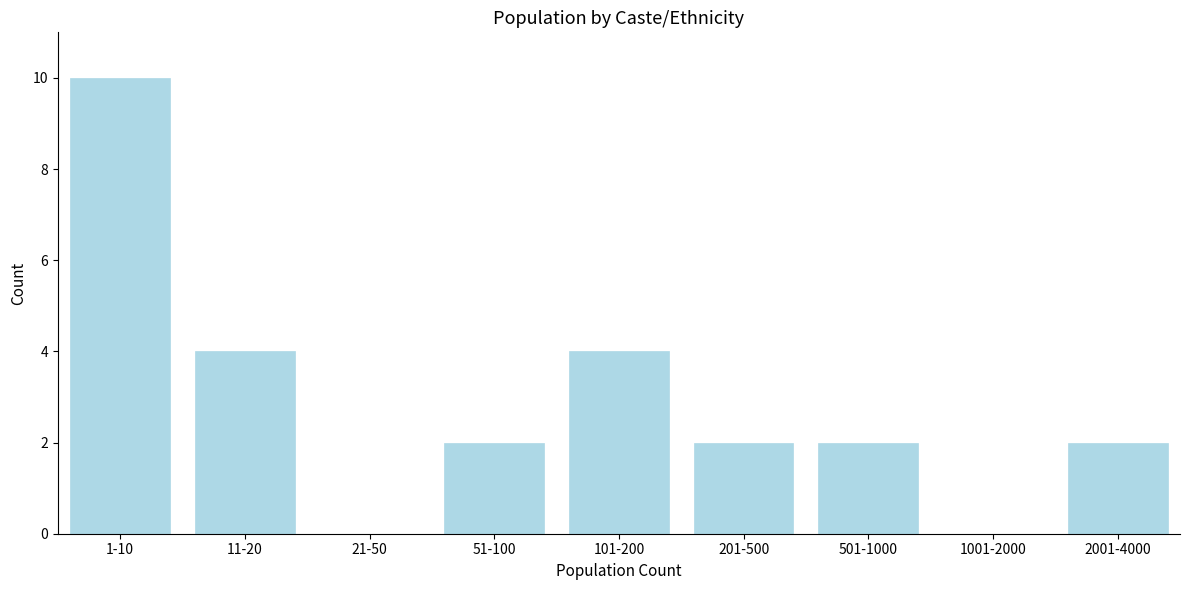

Reading left to right, list all the values displayed in this chart.

1-10=10	11-20=4	21-50=0	51-100=2	101-200=4	201-500=2	501-1000=2	1001-2000=0	2001-4000=2